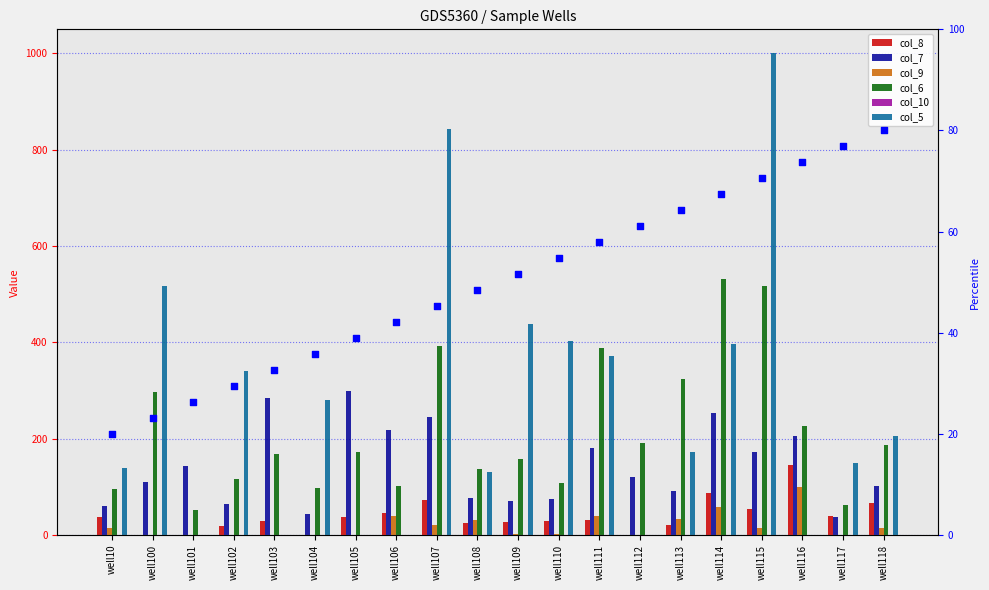

Is the value of col_6 at well118 greater than the value of col_9 at well110?

Yes